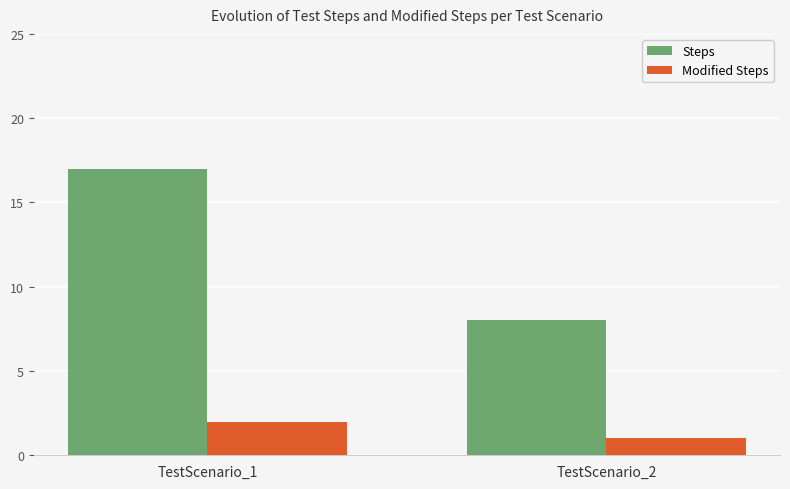

What is the sum of all Modified Steps values?

3